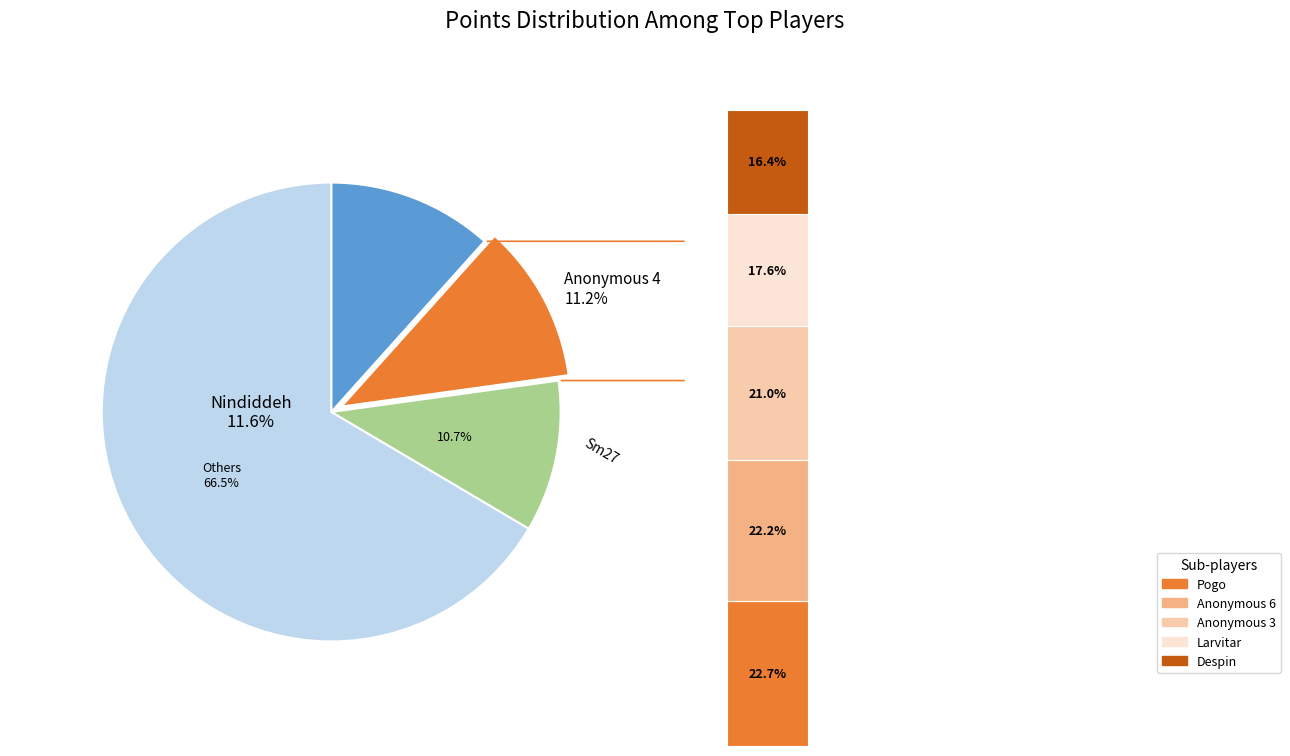

True or false: Switchmaster accounts for 1% of the total.

False